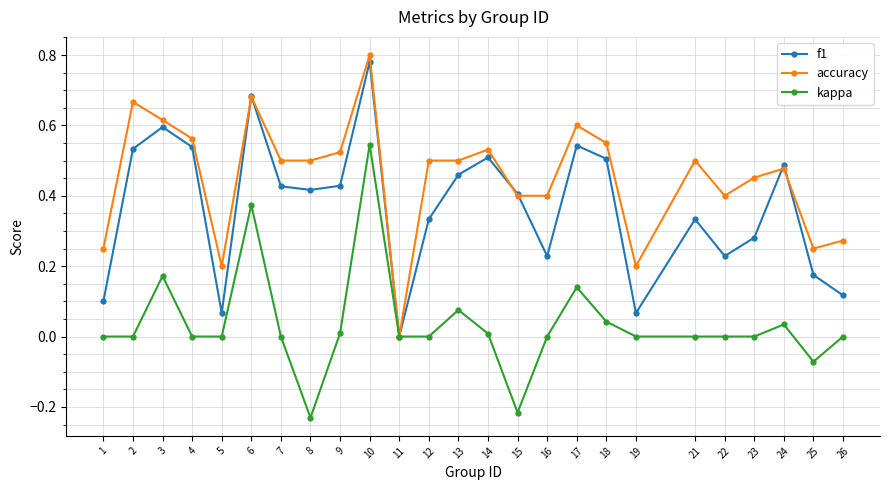

Which series changed the most between 3 and 22?

f1